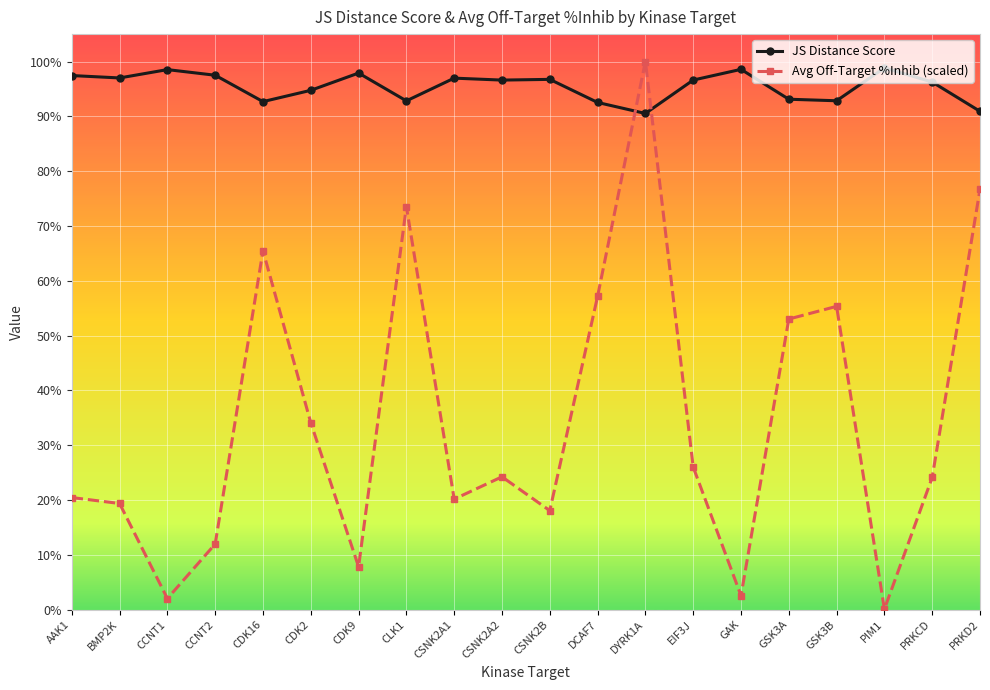

Reading left to right, transcribe all the data shown in this chart.

JS Distance Score: 1.0	1.0	1.0	1.0	0.9	0.9	1.0	0.9	1.0	1.0	1.0	0.9	0.9	1.0	1.0	0.9	0.9	1.0	1.0	0.9
Avg Off-Target %Inhib (scaled): 0.2	0.2	0.0	0.1	0.7	0.3	0.1	0.7	0.2	0.2	0.2	0.6	1.0	0.3	0.0	0.5	0.6	0.0	0.2	0.8